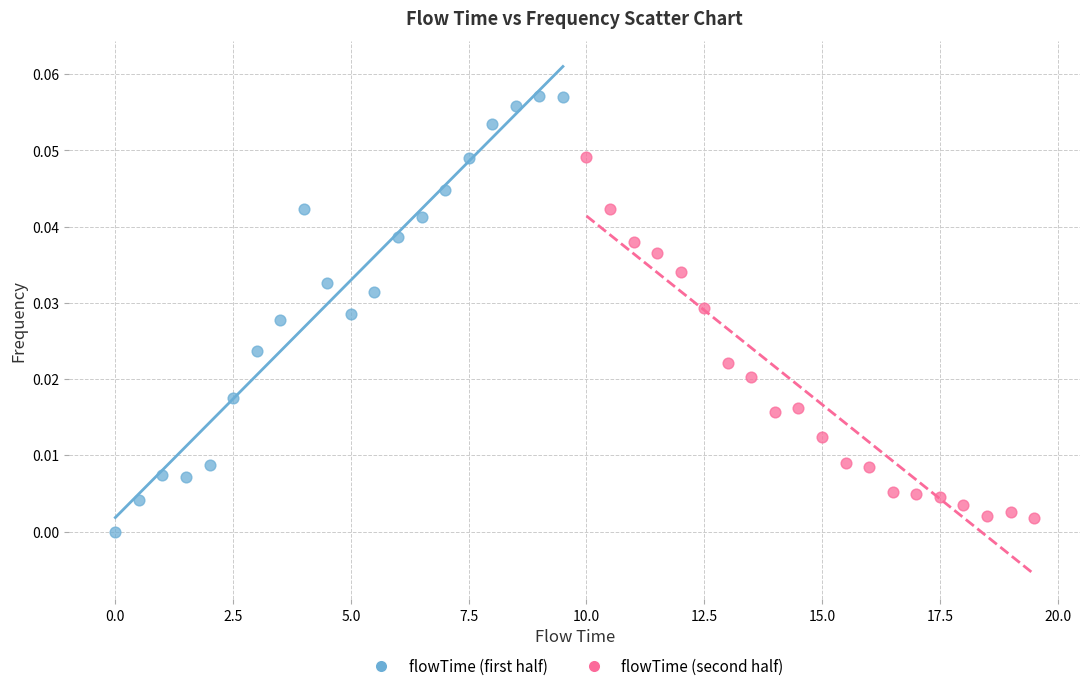

Which series has the widest spread of Y values?

flowTime (first half)